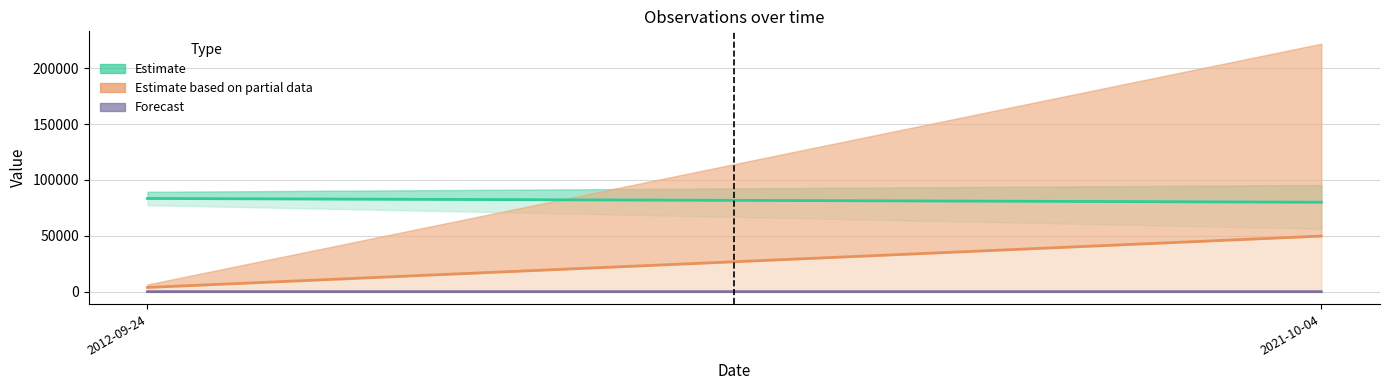

At which category is the sum across all series the highest?

2021-10-04